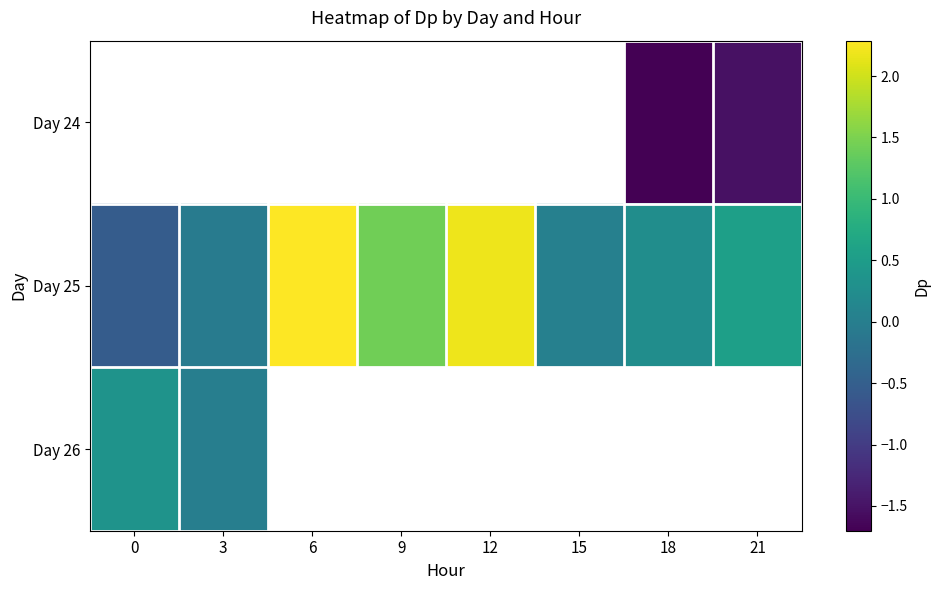

Is the value of Day 24 at 6 greater than the value of Day 26 at 0?

No